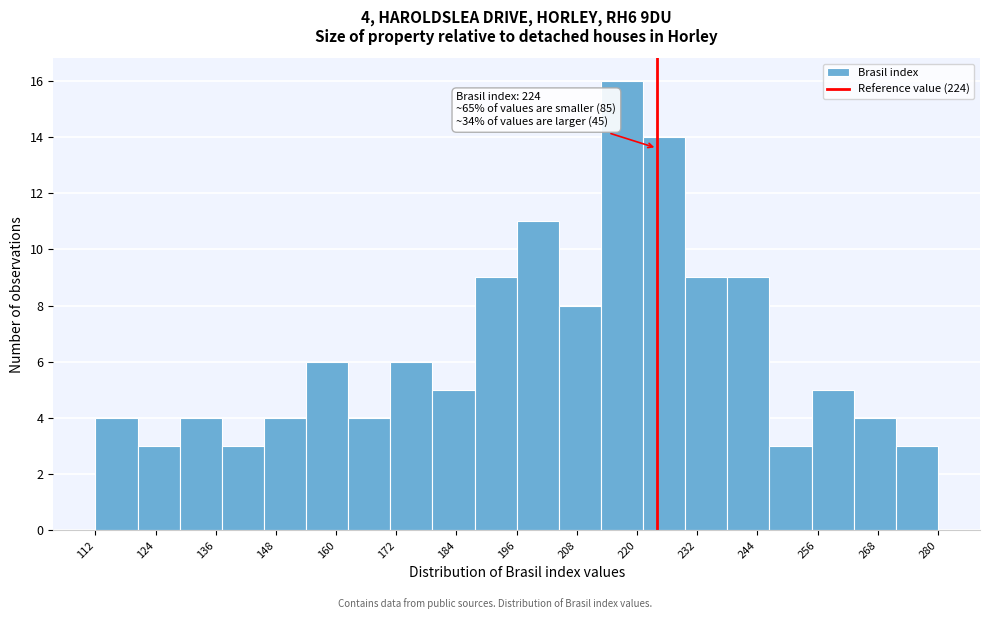

Which range on the x-axis has the tallest bar?

212.8 to 221.2